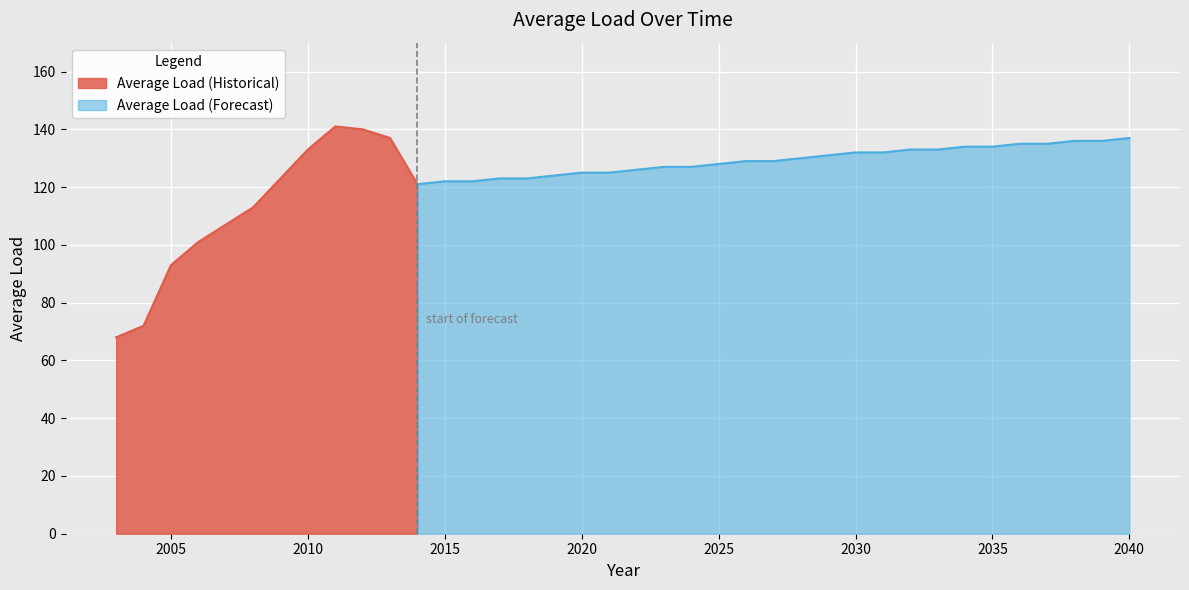

Rank the categories by value from highest to lowest.

2011, 2012, 2013, 2040, 2038, 2039, 2036, 2037, 2034, 2035, 2010, 2032, 2033, 2030, 2031, 2029, 2028, 2026, 2027, 2025, 2023, 2024, 2022, 2020, 2021, 2019, 2009, 2017, 2018, 2015, 2016, 2014, 2008, 2007, 2006, 2005, 2004, 2003